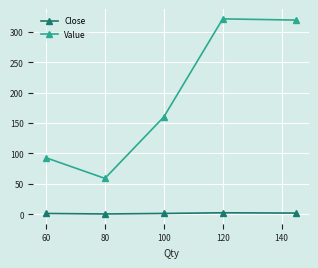

Rank the series by their average value, from lowest to highest.

Close, Value